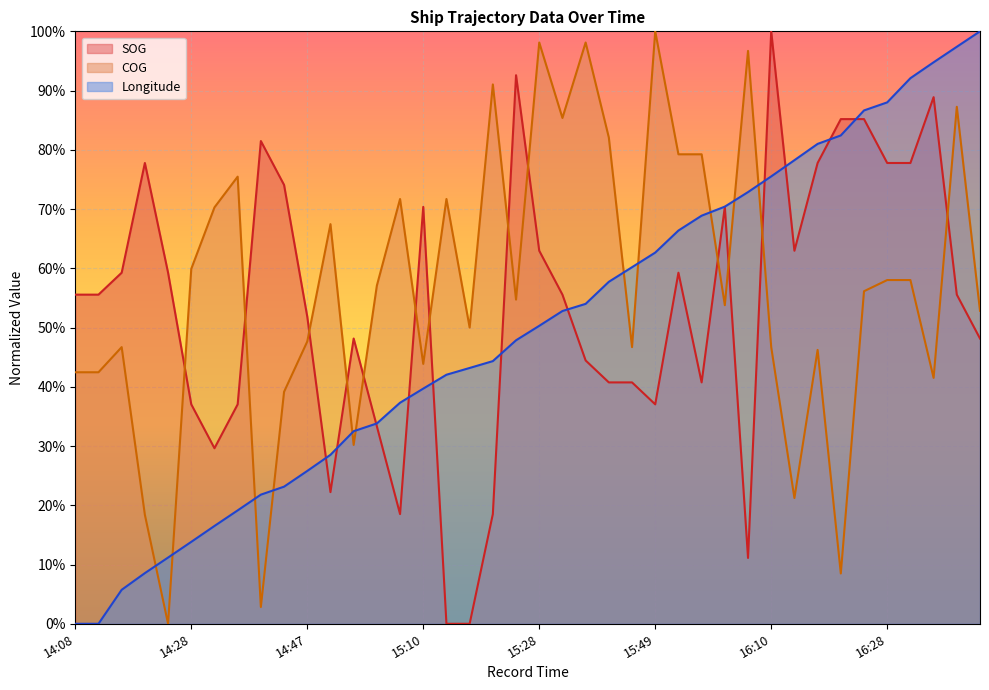

Read the COG value at 15:28.

98.1